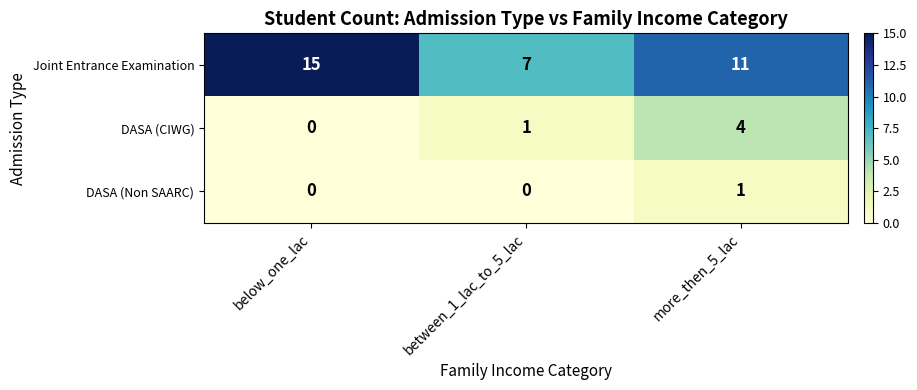

True or false: DASA (CIWG) has a value of 4 at more_then_5_lac.

True